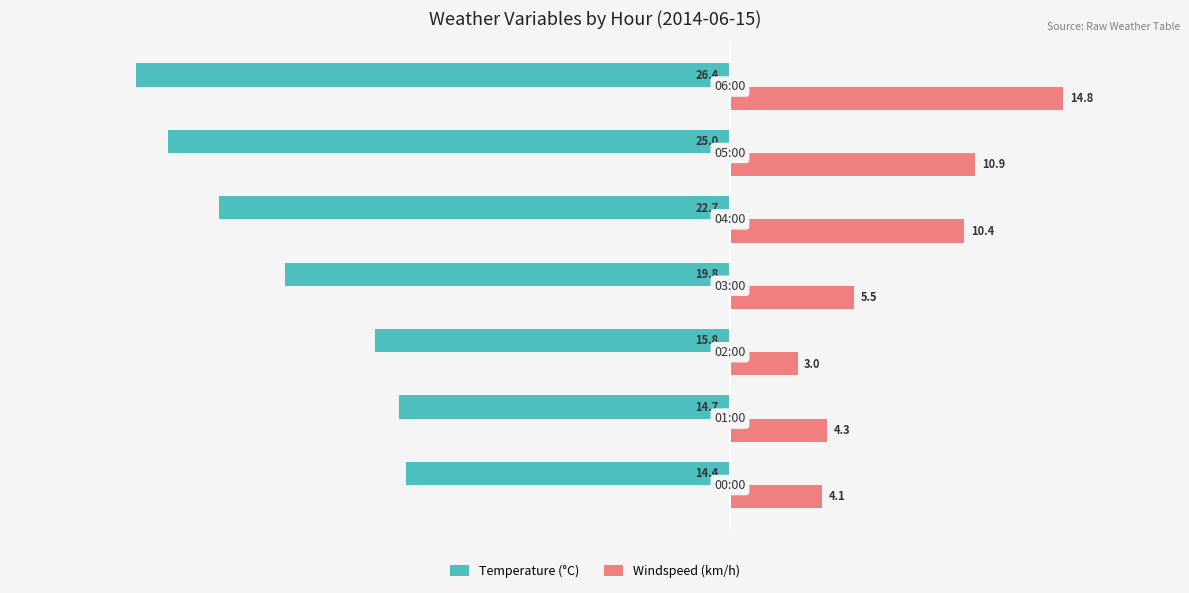

What is the greatest value displayed?

14.8